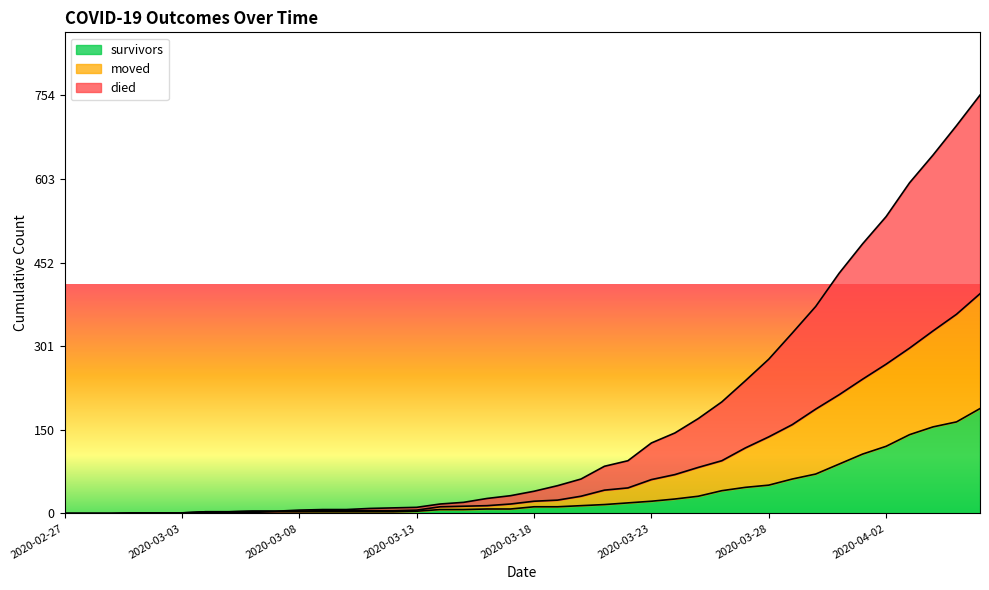

What is the greatest value displayed?

754